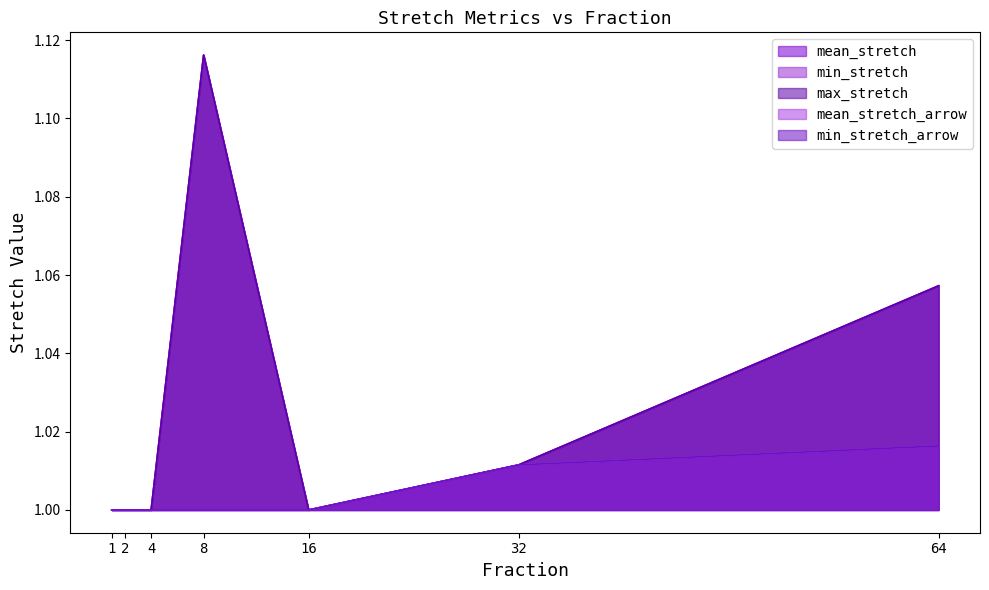

Between 1 and 8, which series saw the biggest shift?

mean_stretch